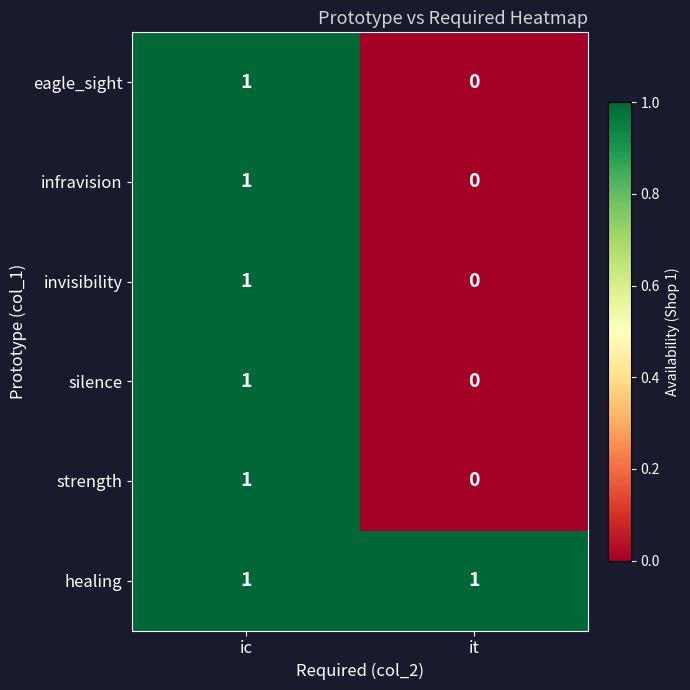

Count the number of categories in the chart.

2